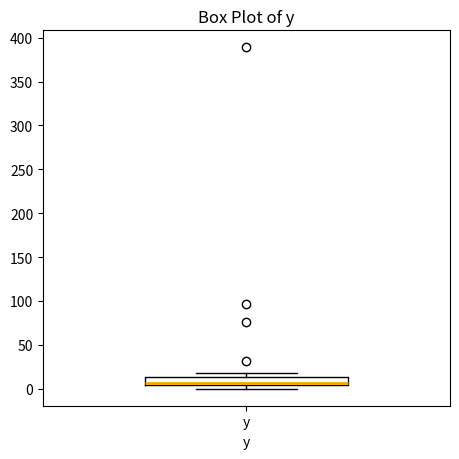

Transcribe this box plot: give where the median line is, the range the box spans, and where the two whiskers end, as read against the y-axis. The values are not printed on the chart, so give them approximately, as read against the axis.

median 5 (just above the box's lower edge), box 5 to 15, whiskers 0 to 20